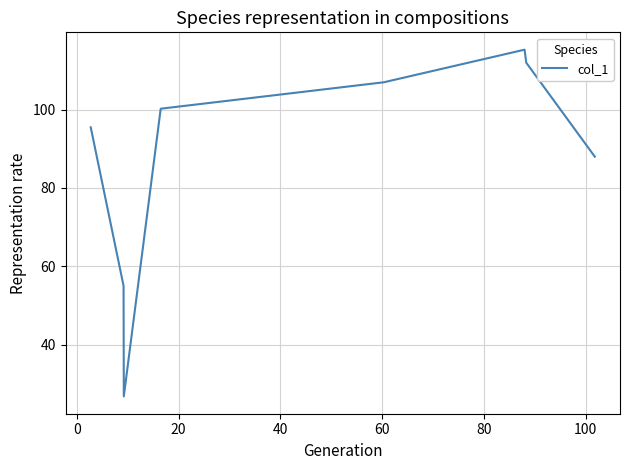

What is the greatest value displayed?

115.3